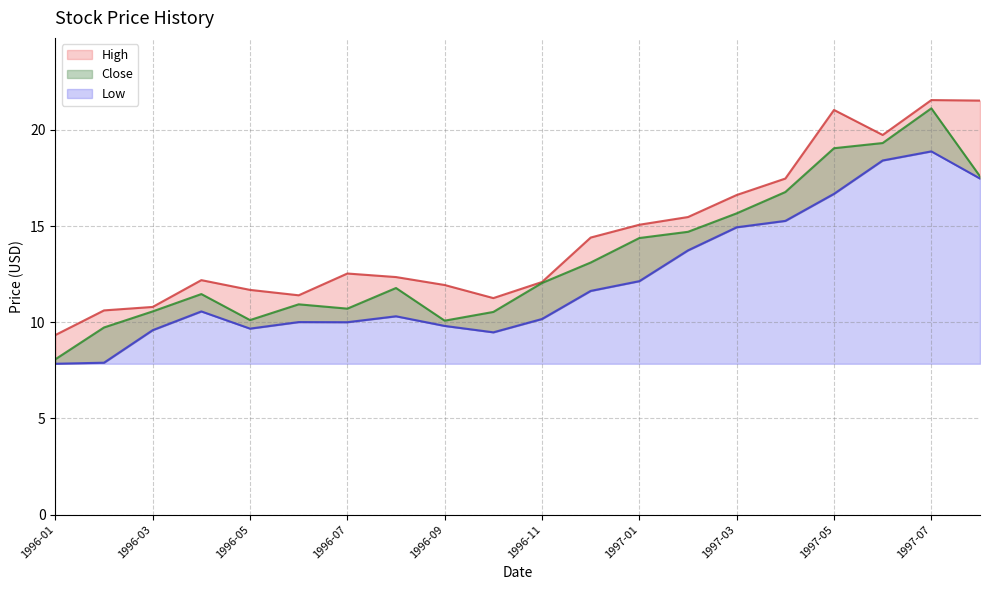

Reading left to right, list all the values displayed in this chart.

Close: 1996-01=8.1	1996-02=9.7	1996-03=10.6	1996-04=11.5	1996-05=10.1	1996-06=10.9	1996-07=10.7	1996-08=11.8	1996-09=10.1	1996-10=10.5	1996-11=12.0	1996-12=13.1	1997-01=14.4	1997-02=14.7	1997-03=15.7	1997-04=16.8	1997-05=19.0	1997-06=19.3	1997-07=21.1	1997-08=17.6
High: 1996-01=9.3	1996-02=10.6	1996-03=10.8	1996-04=12.2	1996-05=11.7	1996-06=11.4	1996-07=12.5	1996-08=12.3	1996-09=11.9	1996-10=11.3	1996-11=12.1	1996-12=14.4	1997-01=15.1	1997-02=15.5	1997-03=16.6	1997-04=17.5	1997-05=21.0	1997-06=19.7	1997-07=21.5	1997-08=21.5
Low: 1996-01=7.8	1996-02=7.9	1996-03=9.6	1996-04=10.6	1996-05=9.7	1996-06=10.0	1996-07=10.0	1996-08=10.3	1996-09=9.8	1996-10=9.5	1996-11=10.2	1996-12=11.6	1997-01=12.1	1997-02=13.7	1997-03=14.9	1997-04=15.3	1997-05=16.7	1997-06=18.4	1997-07=18.9	1997-08=17.5